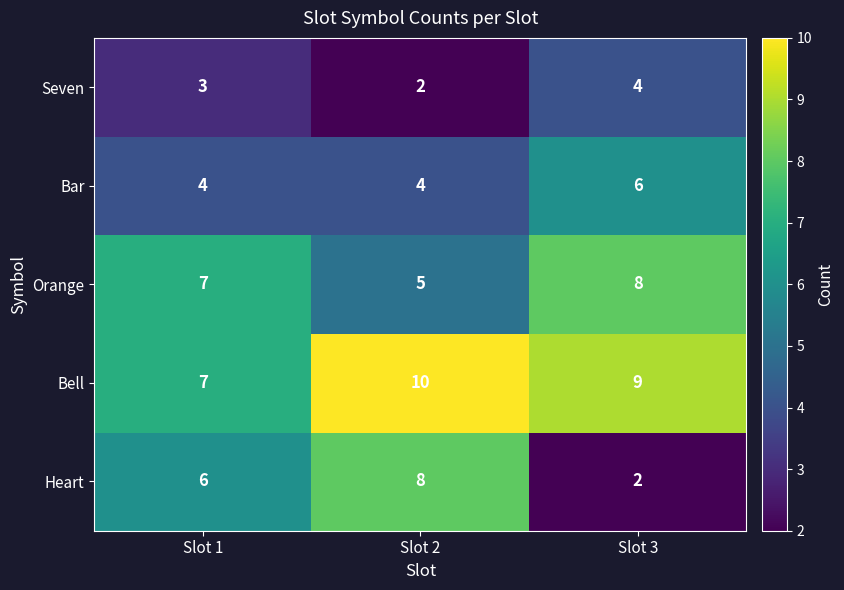

At Slot 2, list the series in order from largest to smallest.

Bell, Heart, Orange, Bar, Seven